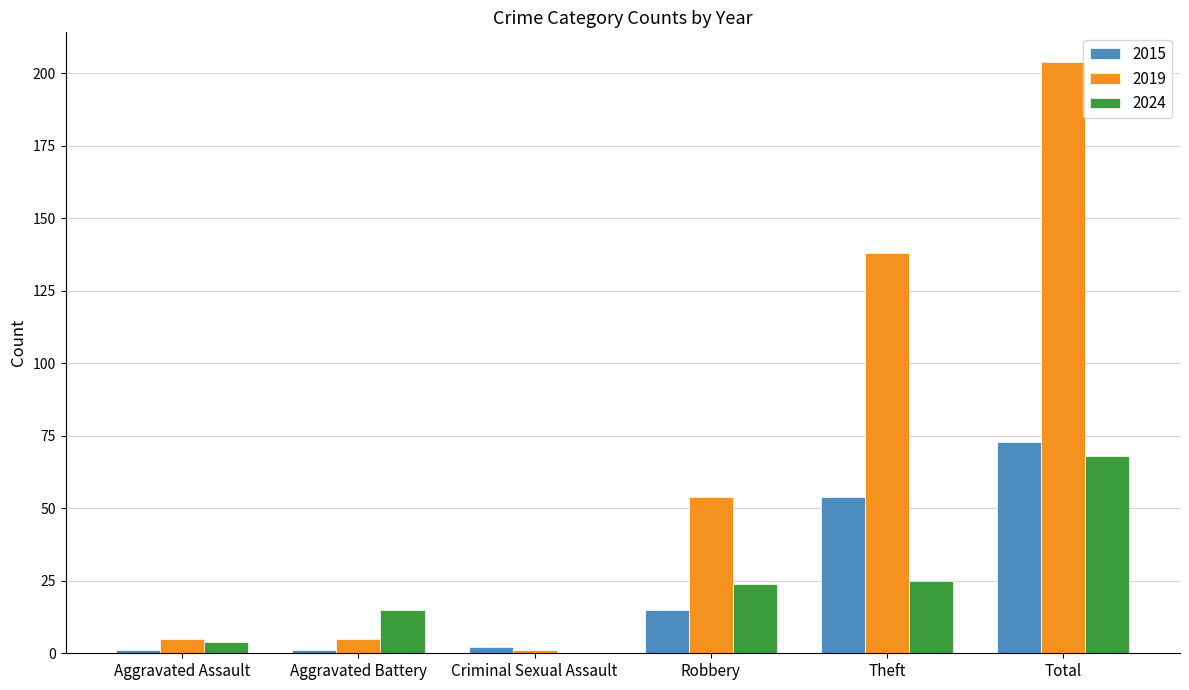

Is the value of 2015 at Theft greater than the value of 2024 at Theft?

Yes